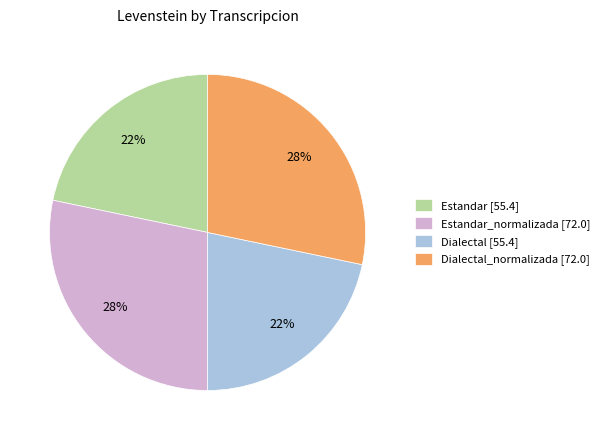

True or false: Estandar [55.4] accounts for 22% of the total.

True